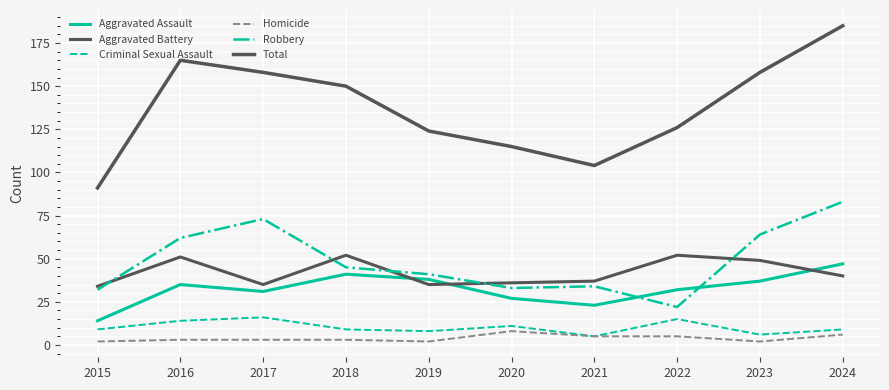

Is this an area chart (filled region under the line)?

No